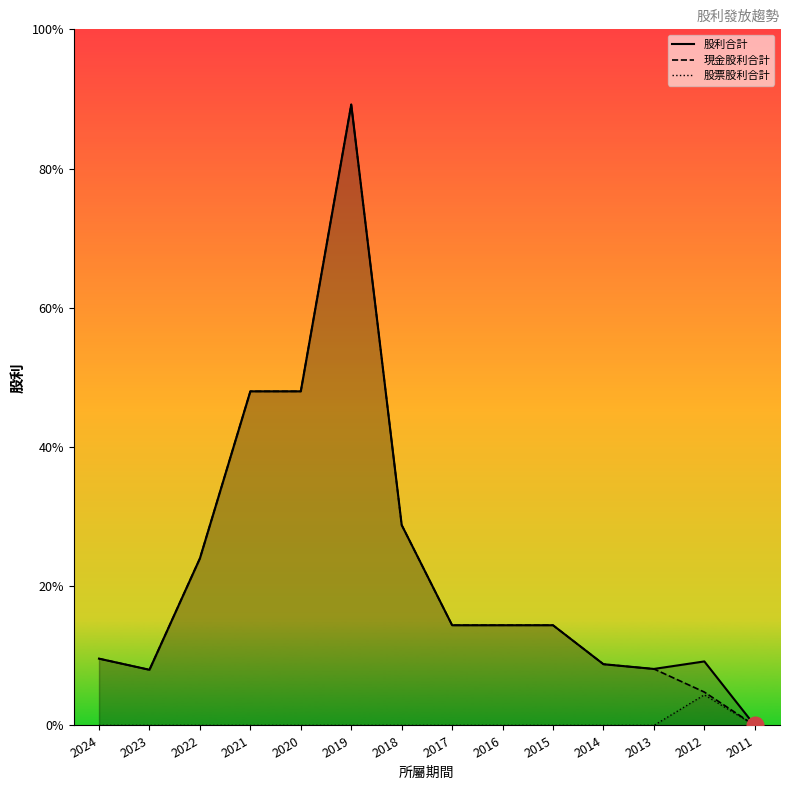

True or false: 現金股利合計 and 股利合計 cross at least once.

False